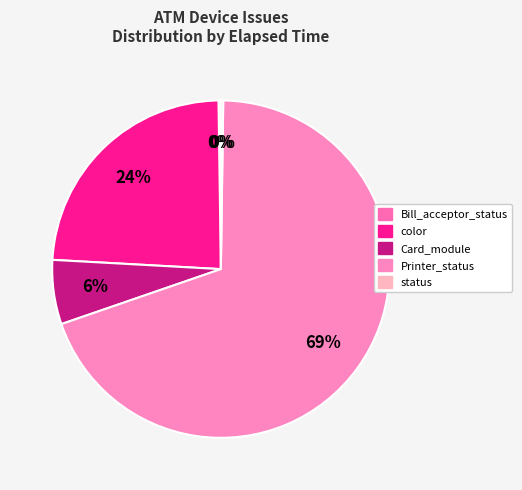

Is it true that Printer_status is 69% of the pie?

True